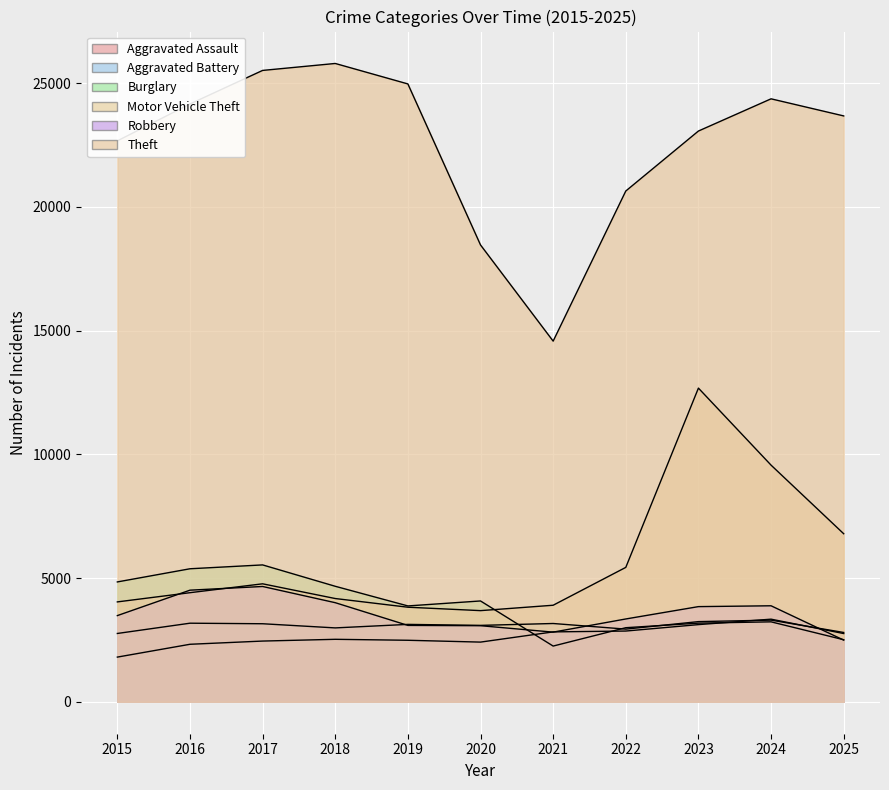

How many data points in Burglary are less than 3875?

5